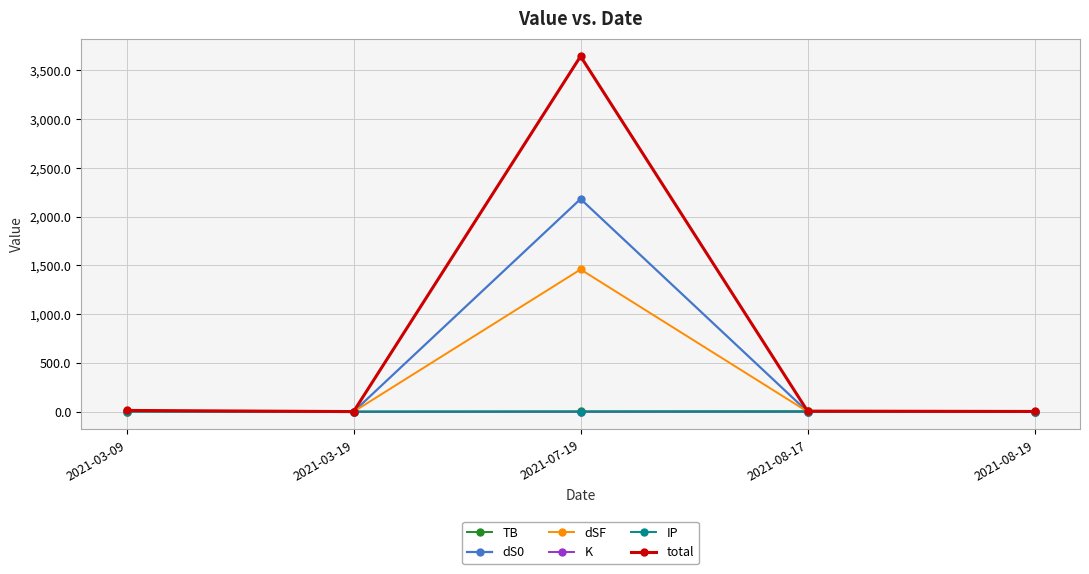

What is the maximum value shown in the chart?

3644.6